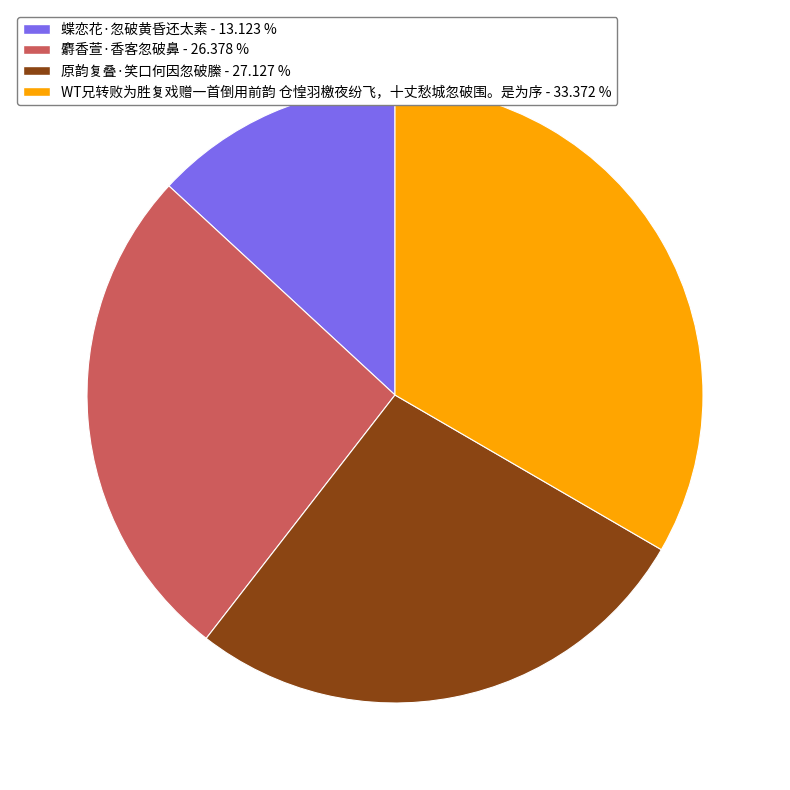

Rank the categories by value from highest to lowest.

WT兄转败为胜复戏赠一首倒用前韵 仓惶羽檄夜纷飞，十丈愁城忽破围。是为序, 原韵复叠·笑口何因忽破縢, 麝香萱·香客忽破鼻, 蝶恋花·忽破黄昏还太素